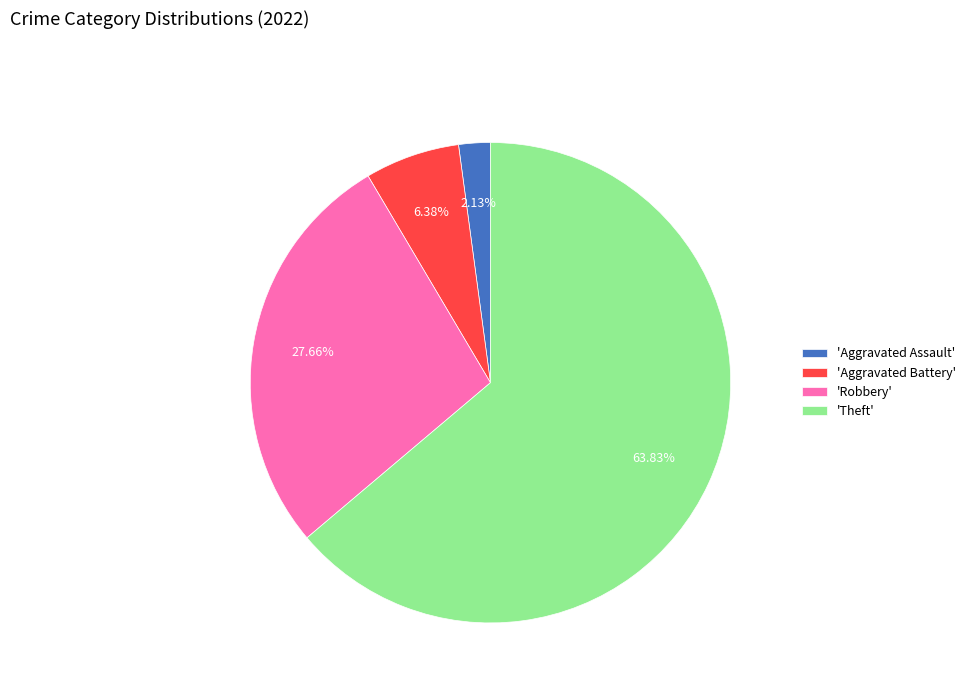

Which has a higher value, 'Aggravated Assault' or 'Aggravated Battery'?

'Aggravated Battery'